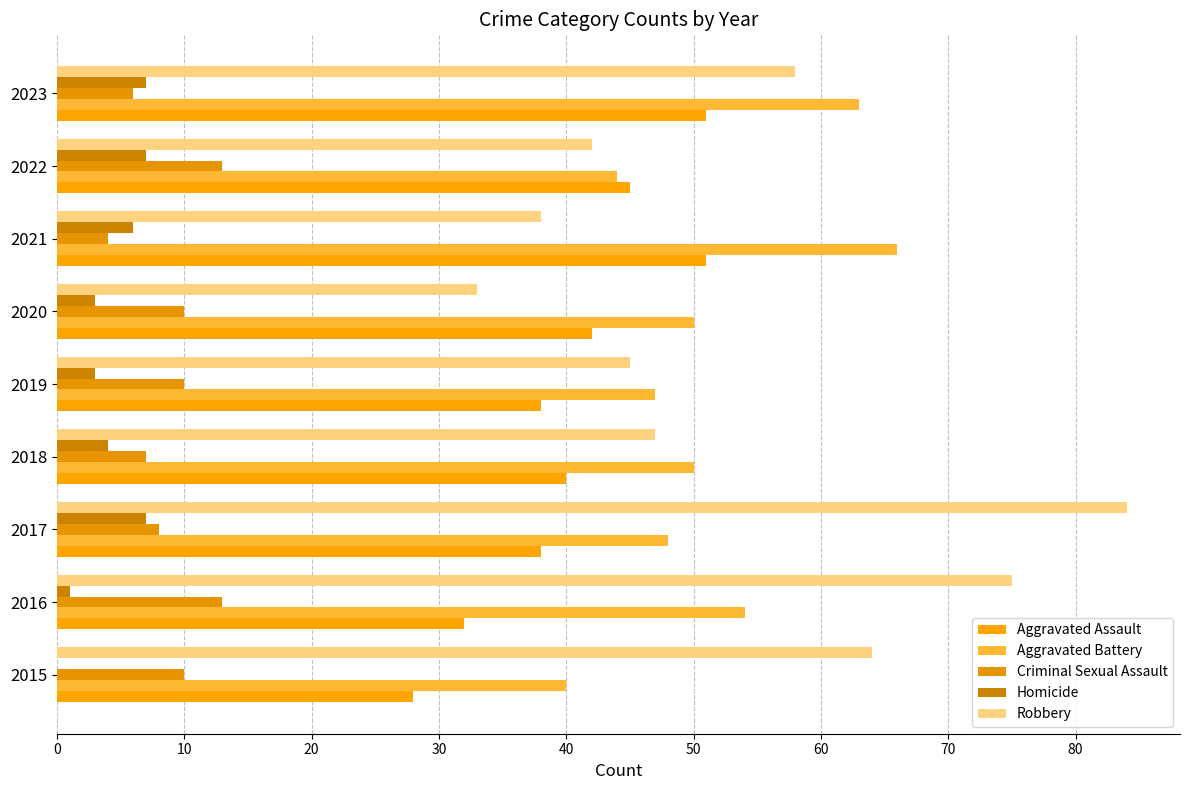

What is the maximum value for Criminal Sexual Assault?

13